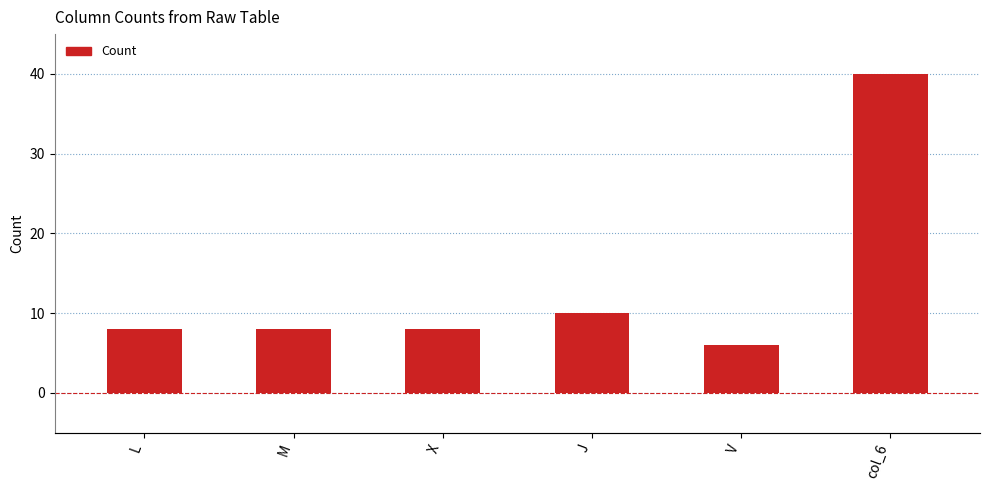

Rank the categories by value from highest to lowest.

col_6, J, L, M, X, V